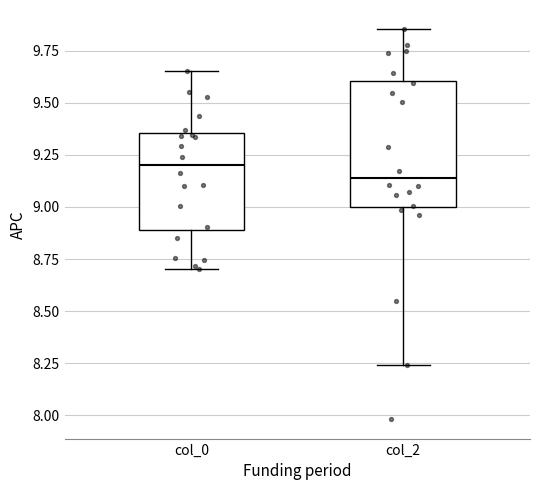

Reading left to right, transcribe this box plot: for each box, give where its median line is, the range the box spans, and where its two whiskers end, as read against the y-axis. The values are not printed on the chart, so give them approximately, as read against the axis.

col_0: median 9.20, box 8.90 to 9.35, whiskers 8.70 to 9.65
col_2: median 9.15, box 9.00 to 9.60, whiskers 8.25 to 9.85